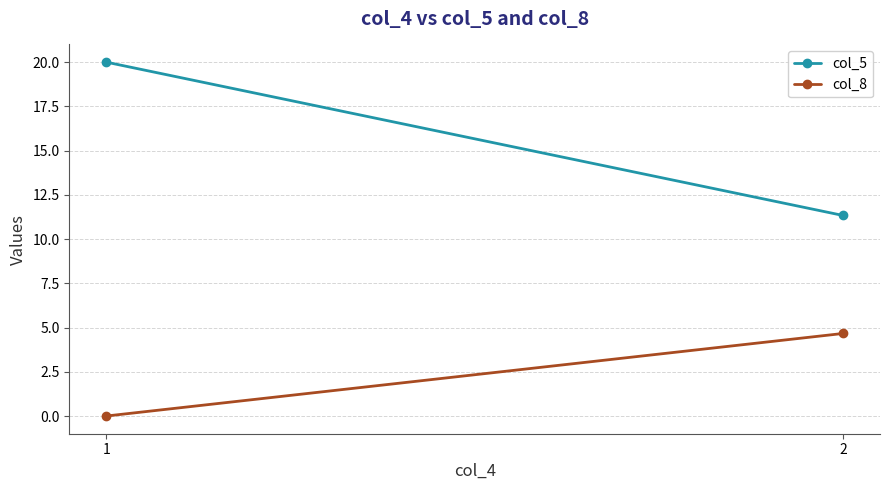

How many data points in col_5 are less than 20?

1